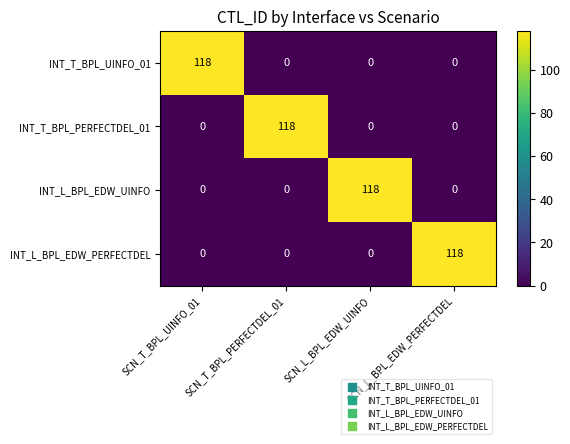

True or false: INT_T_BPL_PERFECTDEL_01 has a value of 118 at SCN_T_BPL_PERFECTDEL_01.

True